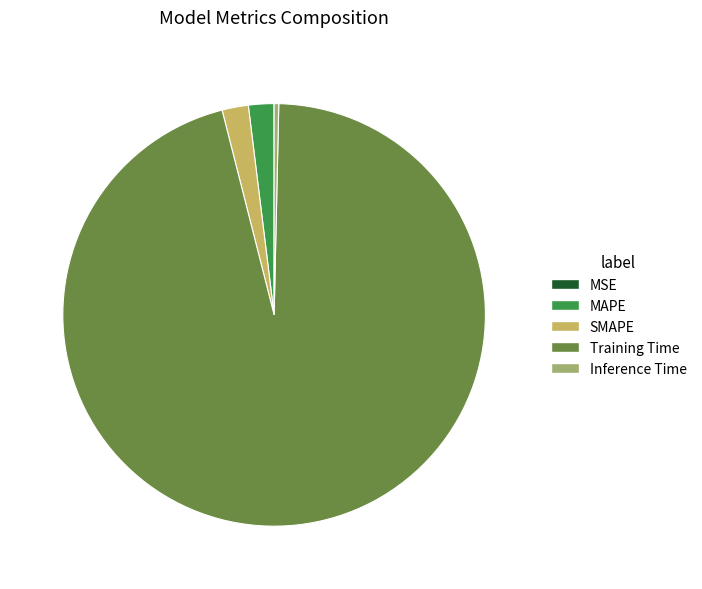

Is it true that Inference Time is 10% of the pie?

False